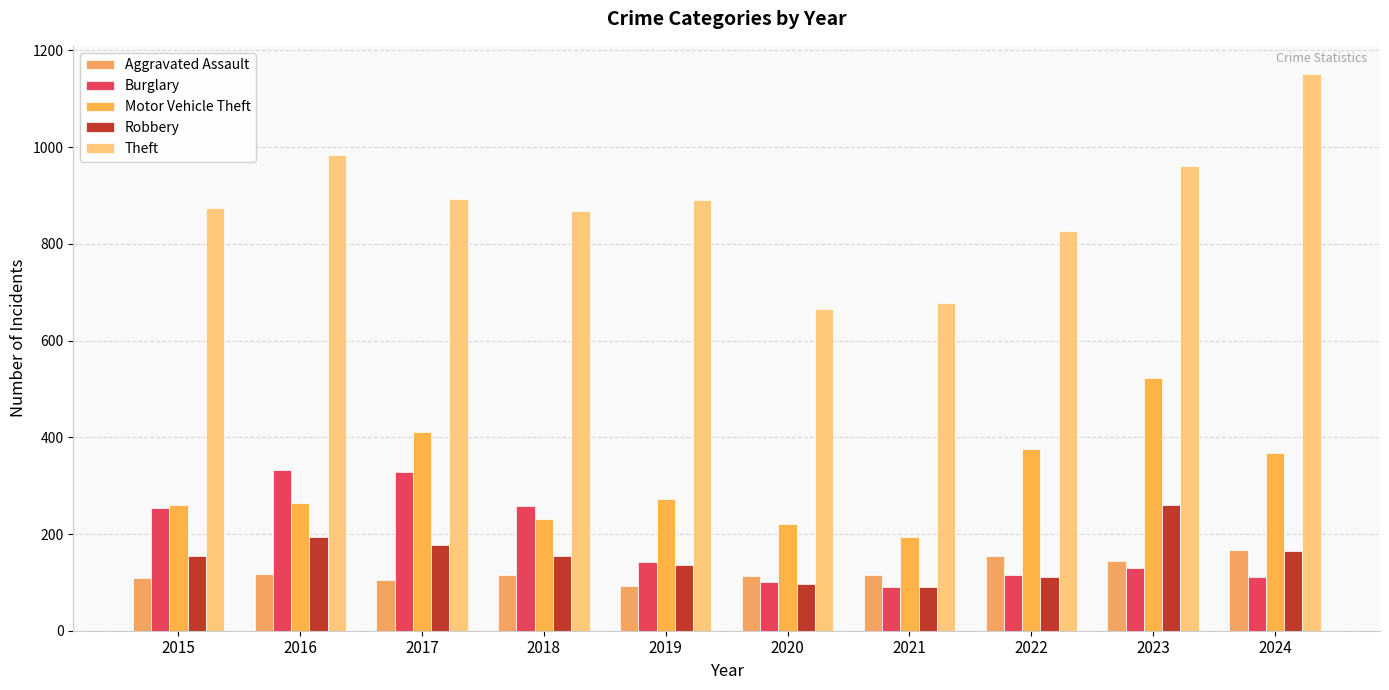

Are the bars horizontal?

No